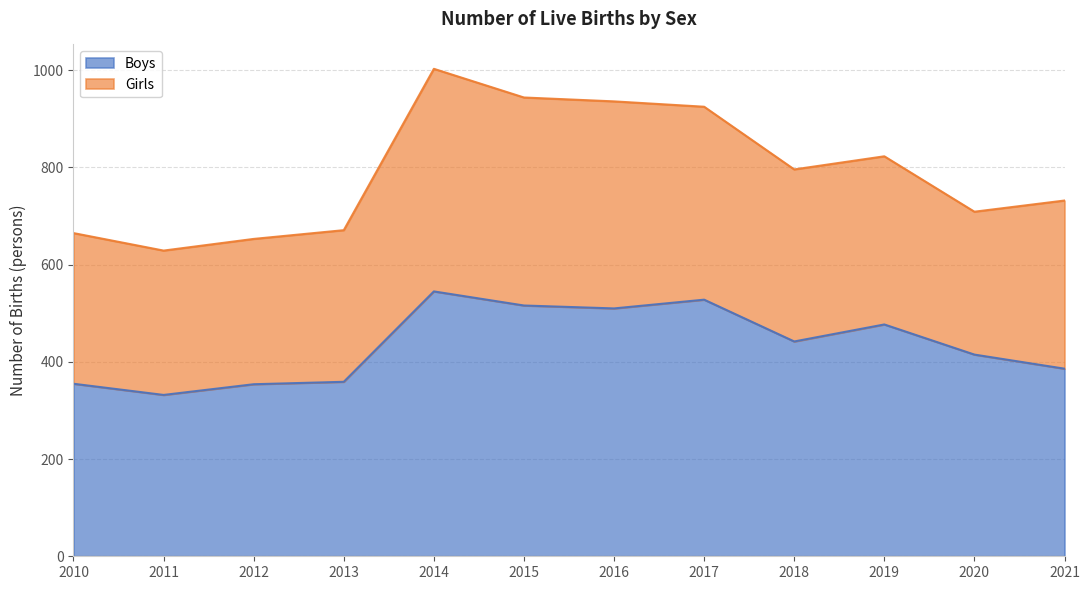

Rank the categories by value from lowest to highest.

2011, 2012, 2010, 2013, 2021, 2020, 2018, 2019, 2016, 2015, 2017, 2014